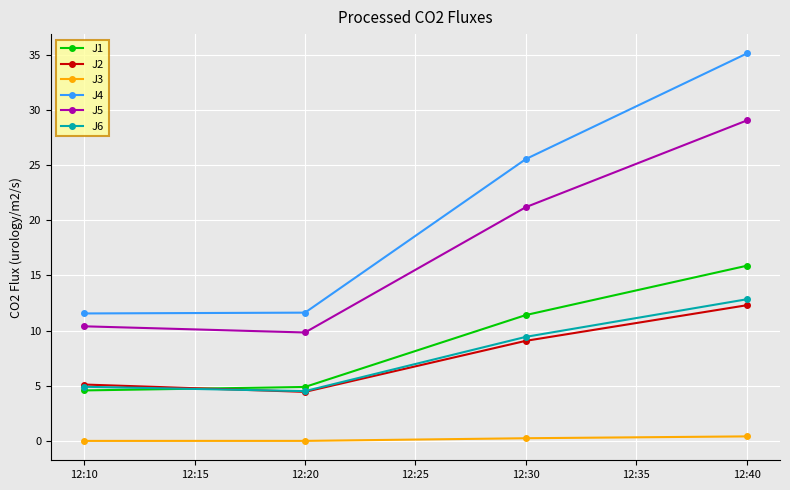

Where does the J1 series first go above 11?

12:30